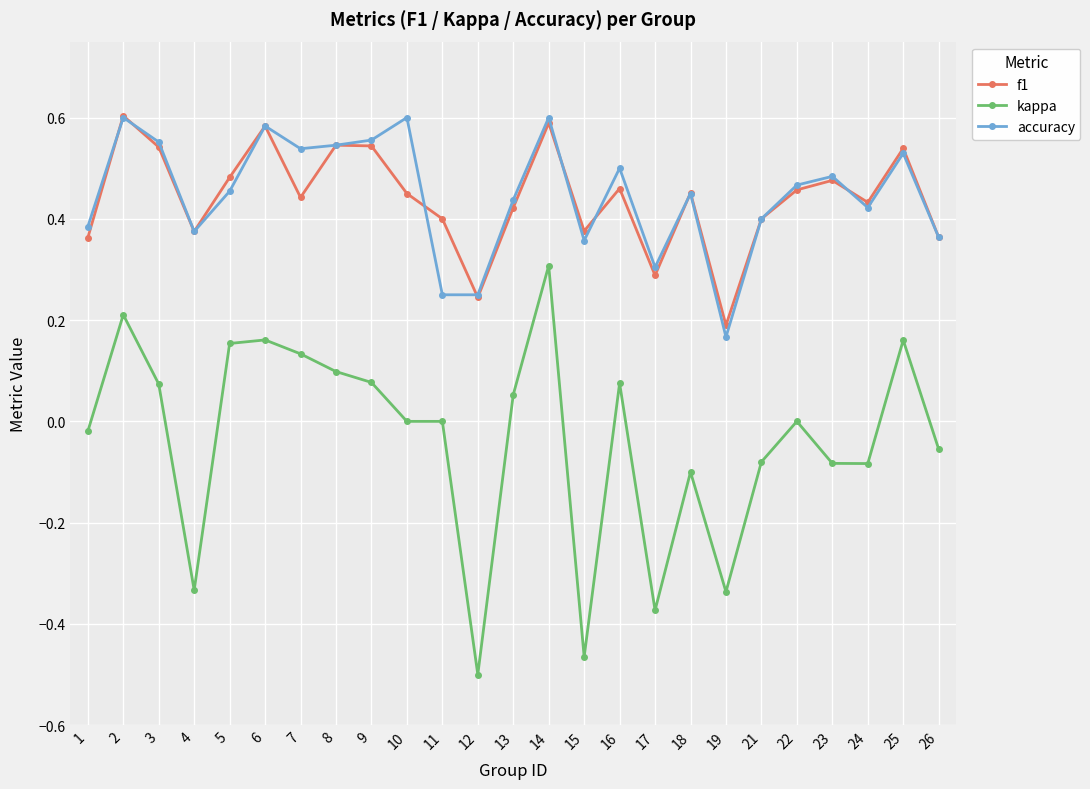

How many data points does each series have?

25